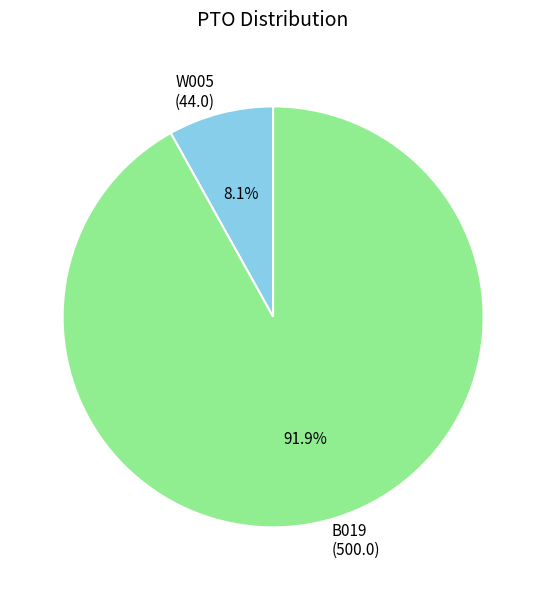

To the nearest percent, what is the difference between the largest and smallest slice percentages?

84%